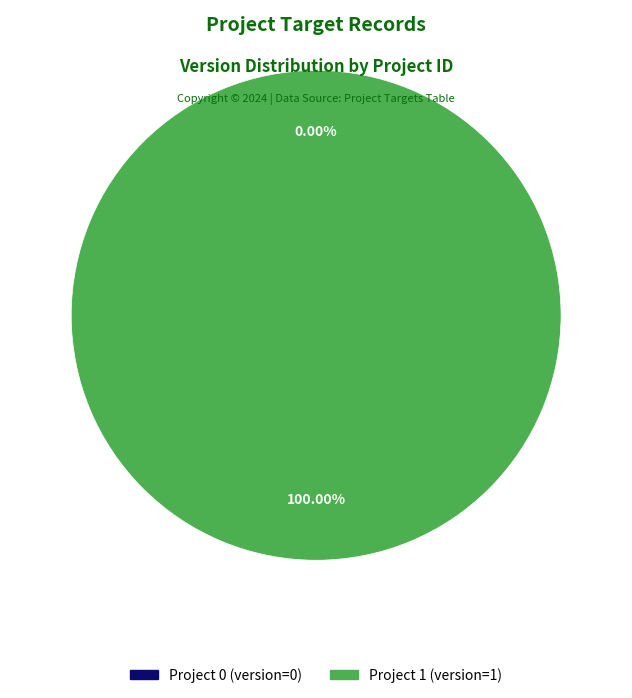

What is the change in value from 0 to 1?

+1